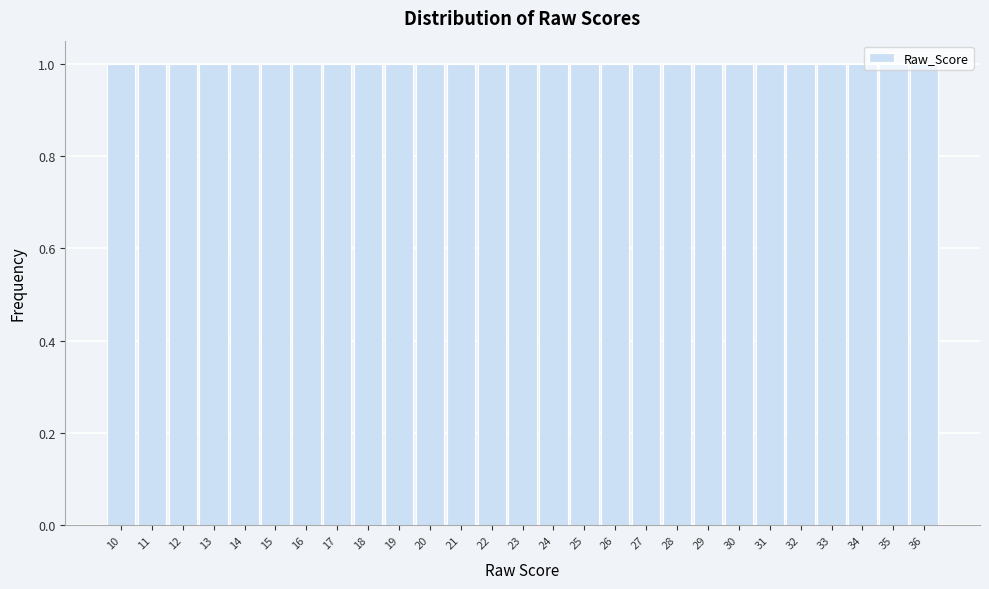

Reading left to right, transcribe this chart: for each bar, give the range it covers on the x-axis and its height. The values are not printed on the chart, so give them approximately, as read against the axis.

9.5 to 10.5: 1
10.5 to 11.5: 1
11.5 to 12.5: 1
12.5 to 13.5: 1
13.5 to 14.5: 1
14.5 to 15.5: 1
15.5 to 16.5: 1
16.5 to 17.5: 1
17.5 to 18.5: 1
18.5 to 19.5: 1
19.5 to 20.5: 1
20.5 to 21.5: 1
21.5 to 22.5: 1
22.5 to 23.5: 1
23.5 to 24.5: 1
24.5 to 25.5: 1
25.5 to 26.5: 1
26.5 to 27.5: 1
27.5 to 28.5: 1
28.5 to 29.5: 1
29.5 to 30.5: 1
30.5 to 31.5: 1
31.5 to 32.5: 1
32.5 to 33.5: 1
33.5 to 34.5: 1
34.5 to 35.5: 1
35.5 to 36.5: 1